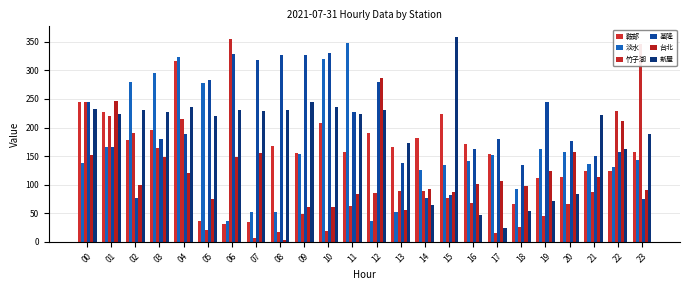

Which series changed the most between 10 and 13?

淡水